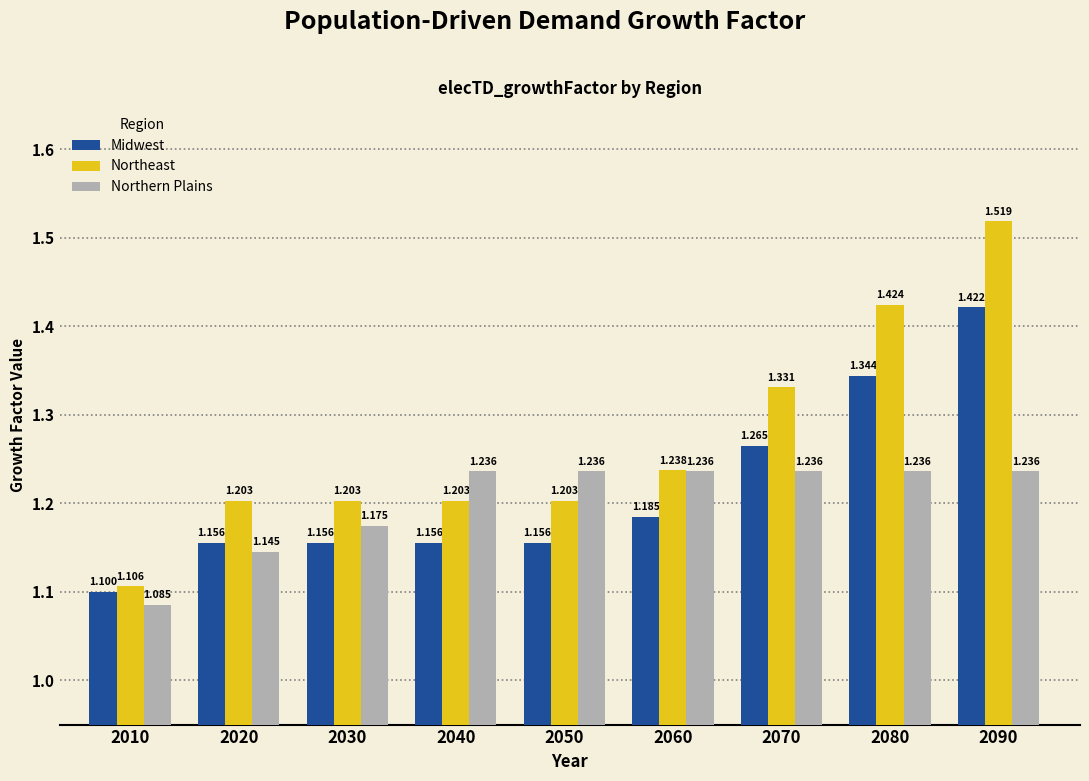

List the series in order of their peak value, highest first.

Northeast, Midwest, Northern Plains